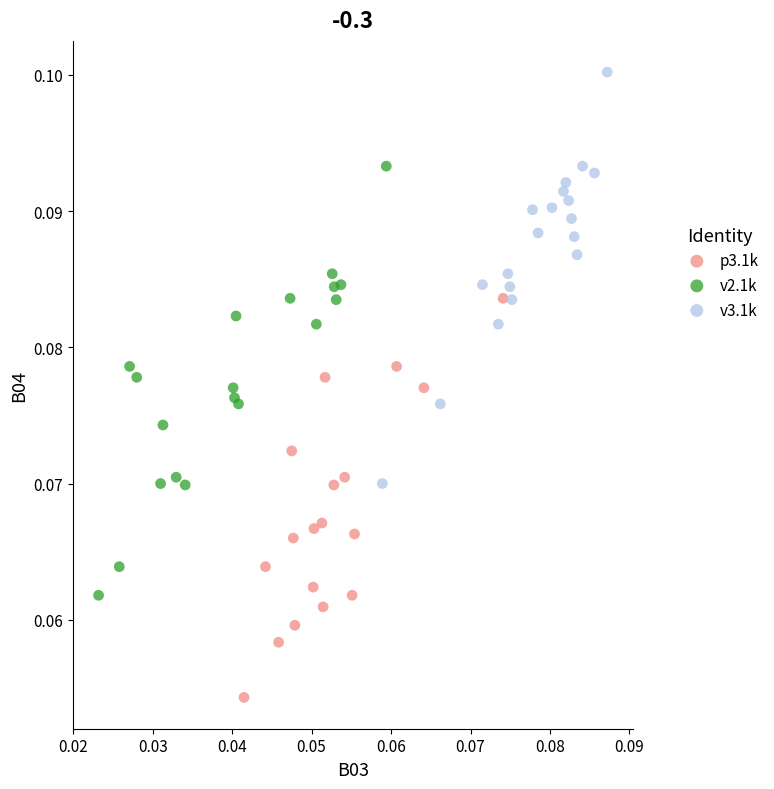

Which series has the largest Y range (max minus min)?

v2.1k